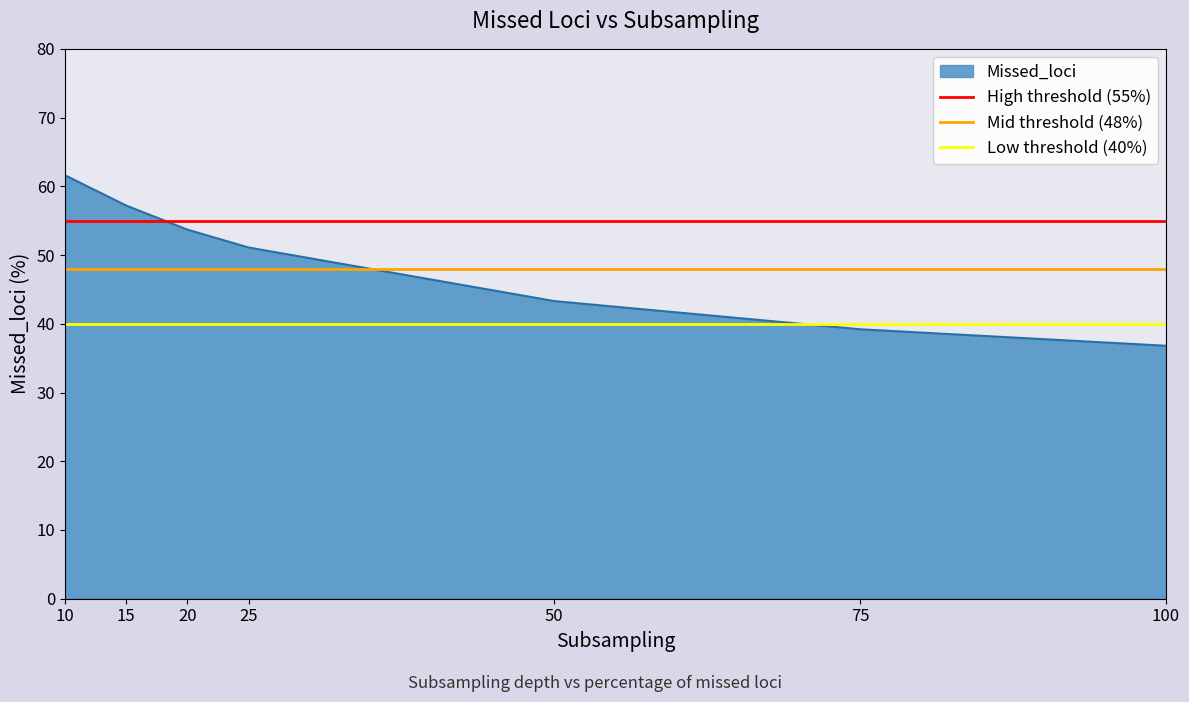

How many distinct data groups are displayed?

3